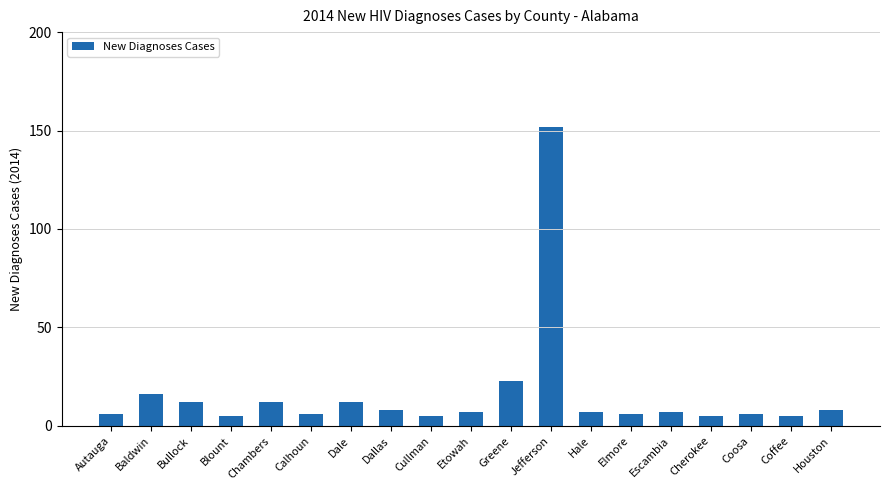

What is the greatest value displayed?

152